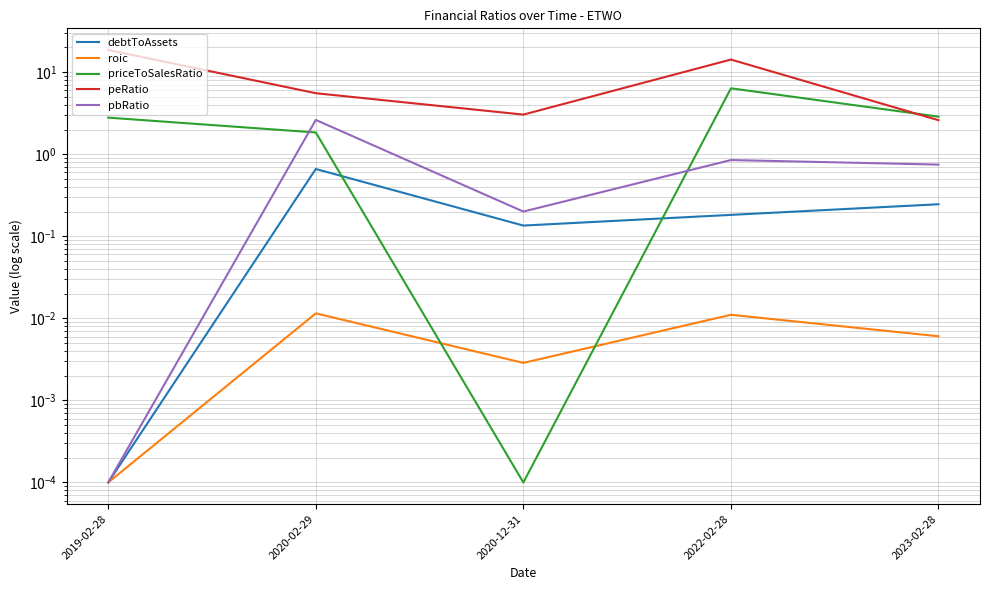

What is the greatest value displayed?

18.7